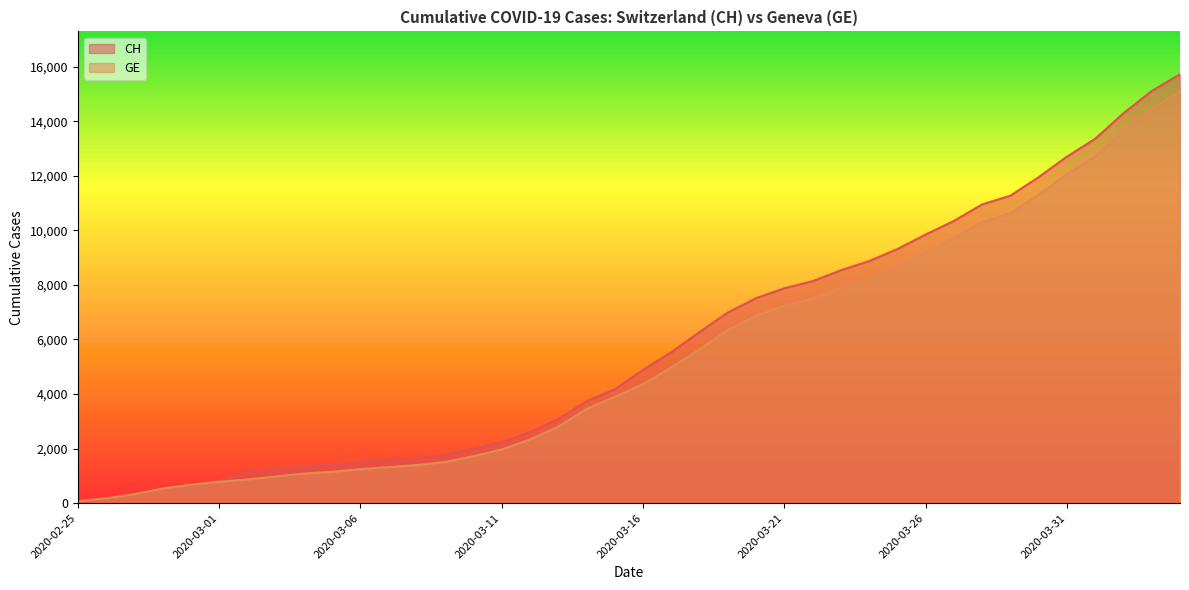

What is the maximum value shown in the chart?

15719